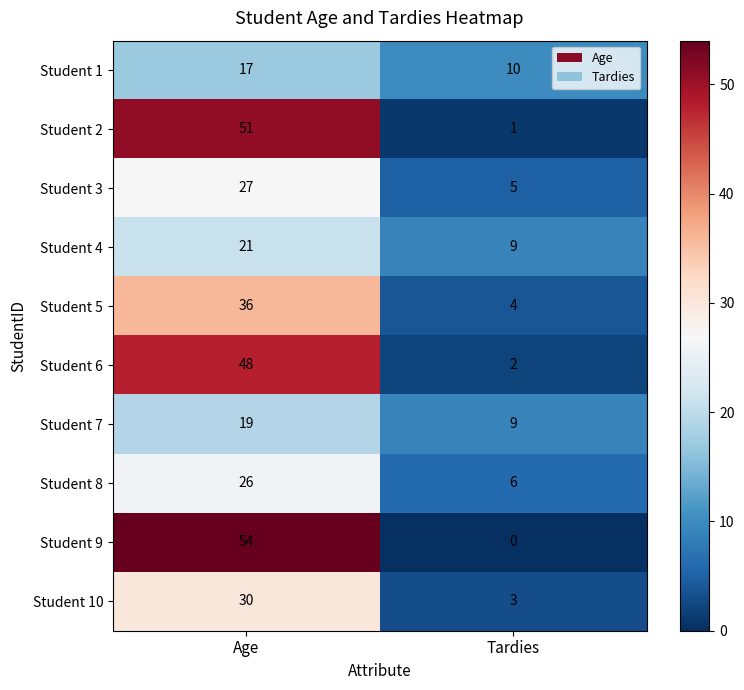

Reading left to right, transcribe all the data shown in this chart.

Student 1: 17	10
Student 2: 51	1
Student 3: 27	5
Student 4: 21	9
Student 5: 36	4
Student 6: 48	2
Student 7: 19	9
Student 8: 26	6
Student 9: 54	0
Student 10: 30	3